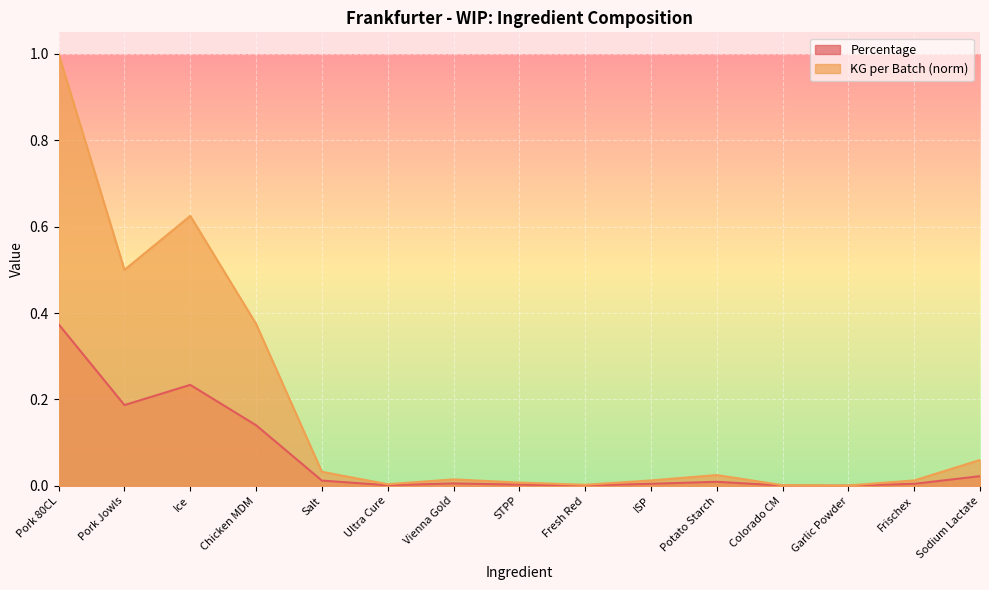

At which category does the chart reach its minimum across all series?

Garlic Powder